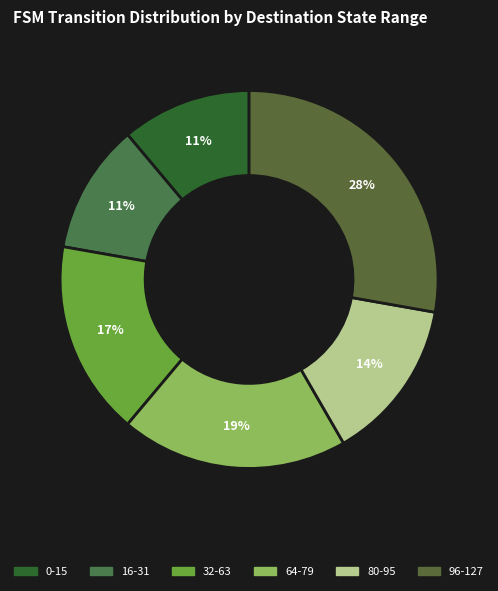

Is there any slice that represents more than half of the pie?

No